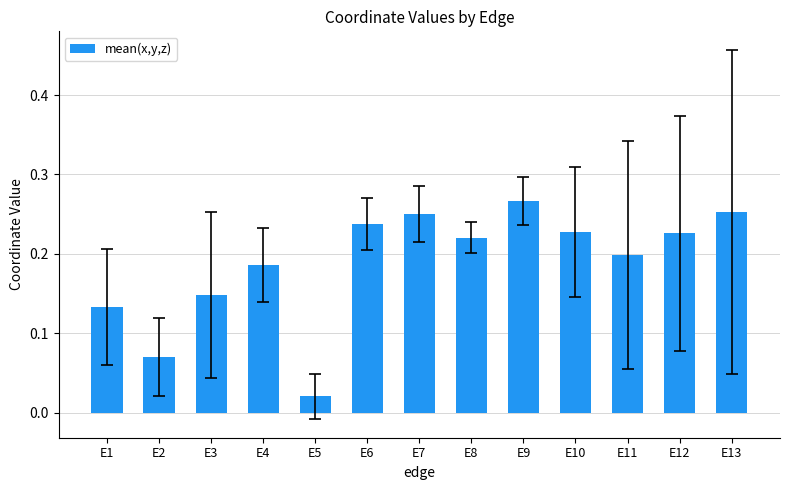

Is it true that the value at E4 is 0.2?

True